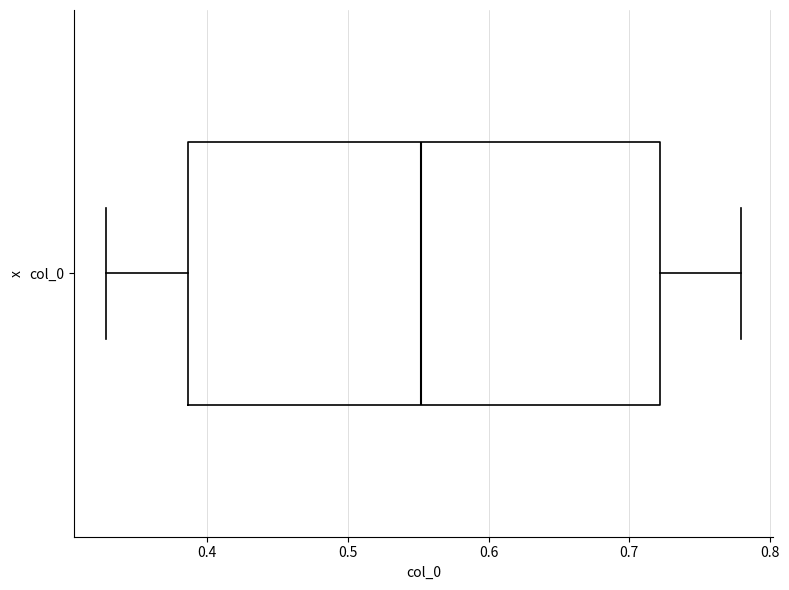

Read this box plot against the x-axis: the position of the median line, the range covered by the box, and the ends of both whiskers. The values are not printed on the chart, so give them approximately, as read against the axis.

median 0.55, box 0.39 to 0.72, whiskers 0.33 to 0.78